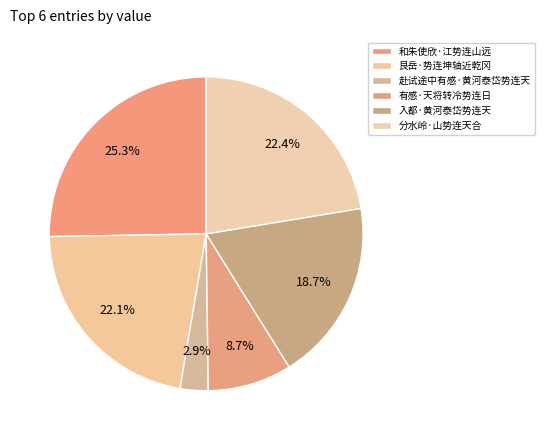

What is the change in value from 艮岳·势连坤轴近乾冈 to 入都·黄河泰岱势连天?

-50496